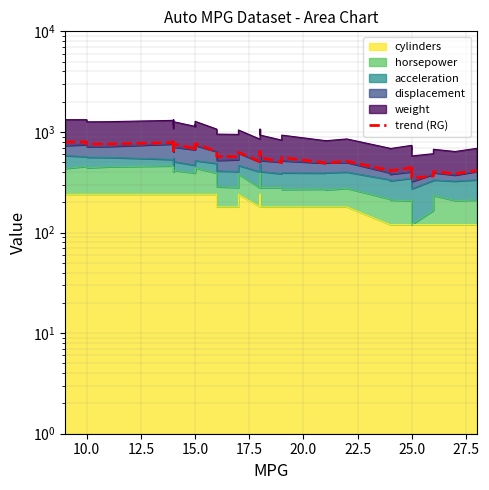

How many lines are shown in the chart?

1